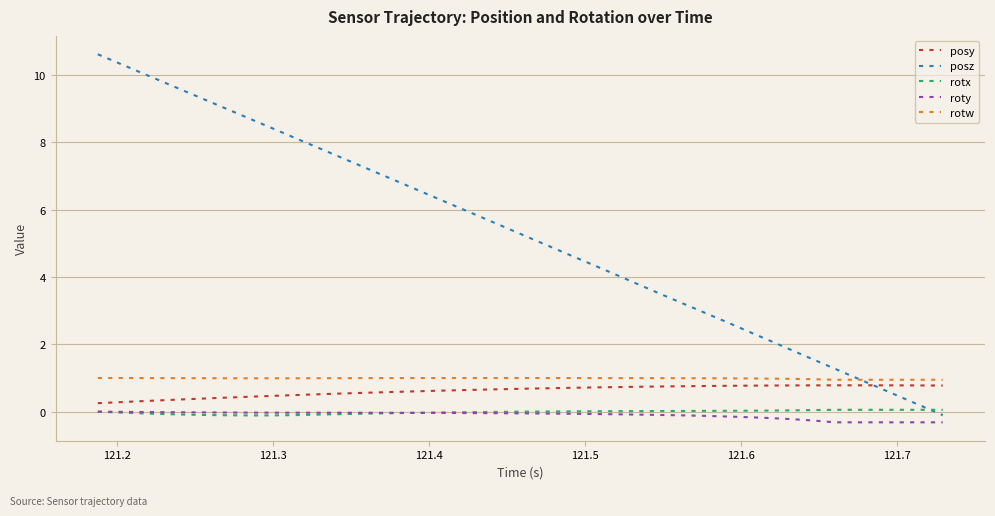

Which series has the largest total across all categories?

posz